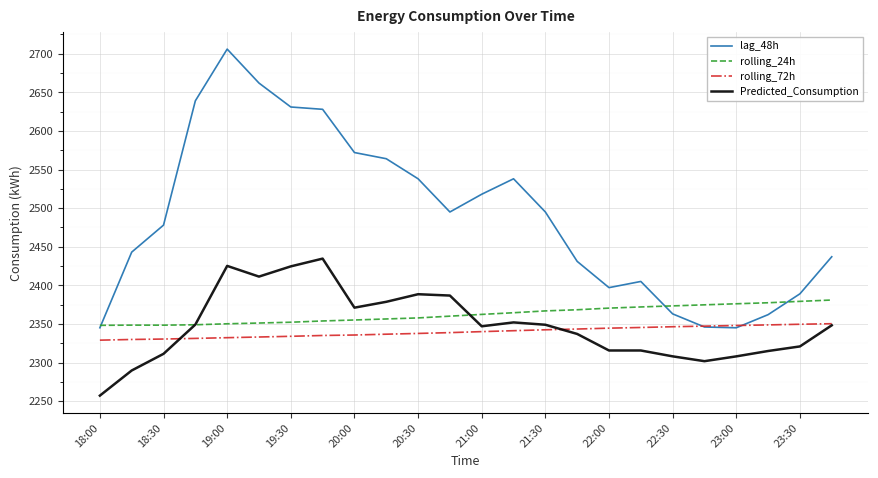

True or false: rolling_72h and rolling_24h intersect in this chart.

False